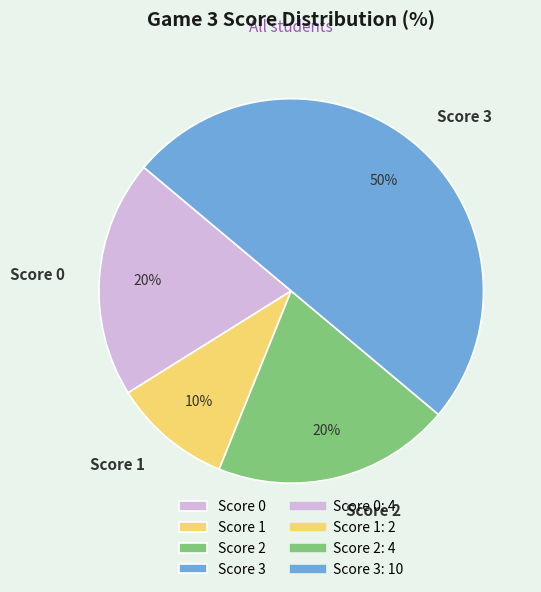

Do Score 1 and Score 2 together represent more than half of the pie?

No